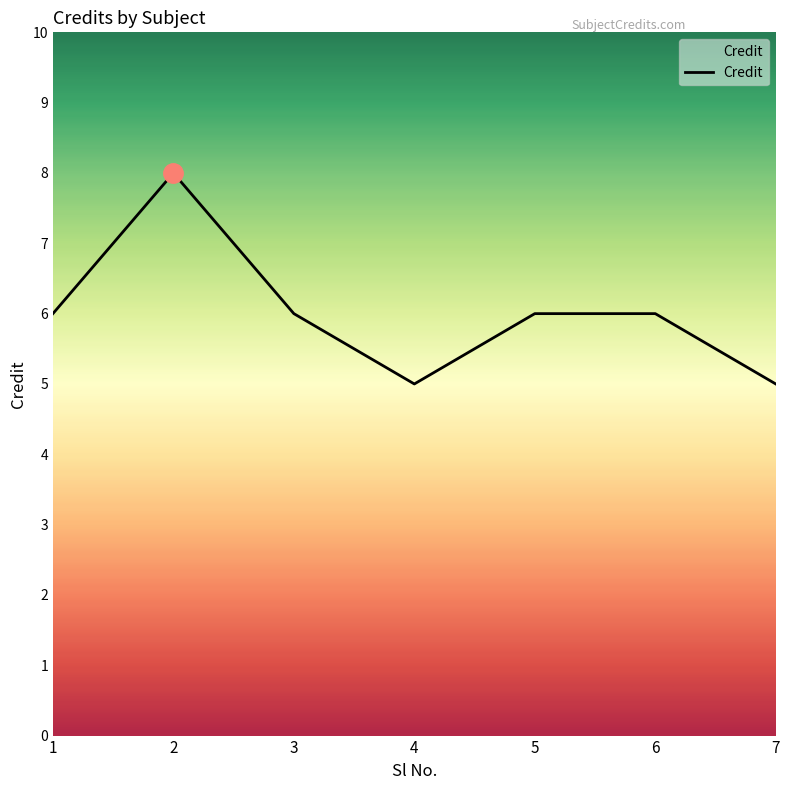

How many categories are shown in the chart?

7